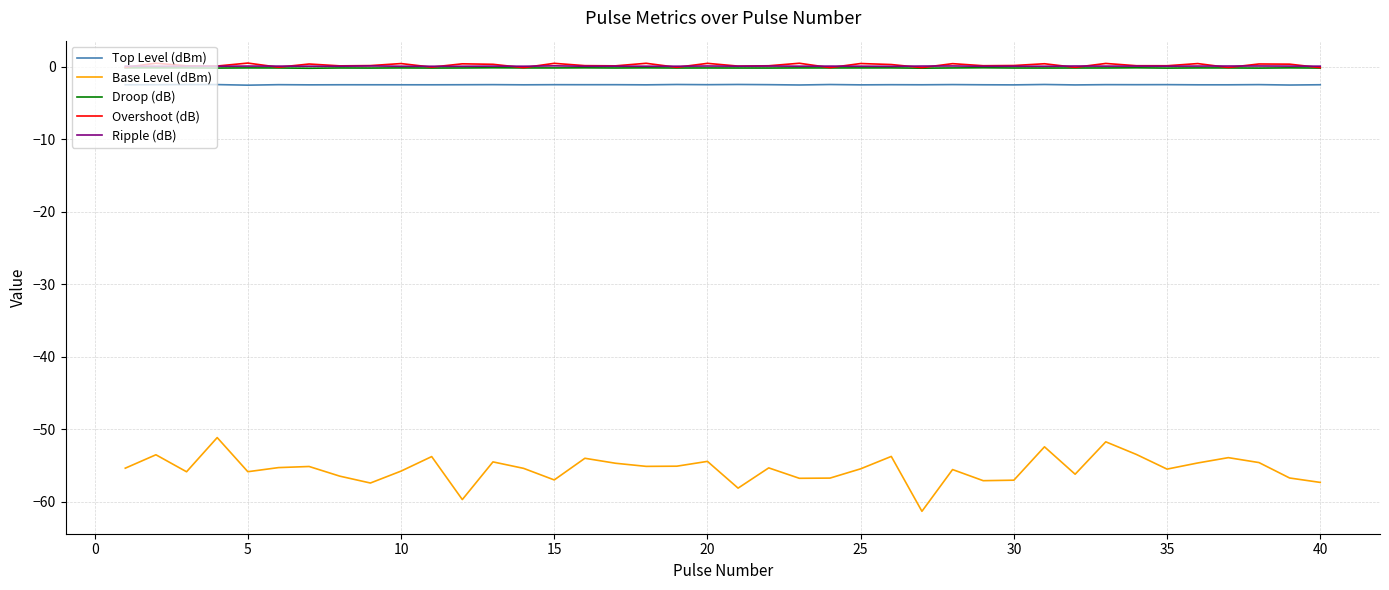

True or false: Top Level (dBm) and Droop (dB) intersect in this chart.

False